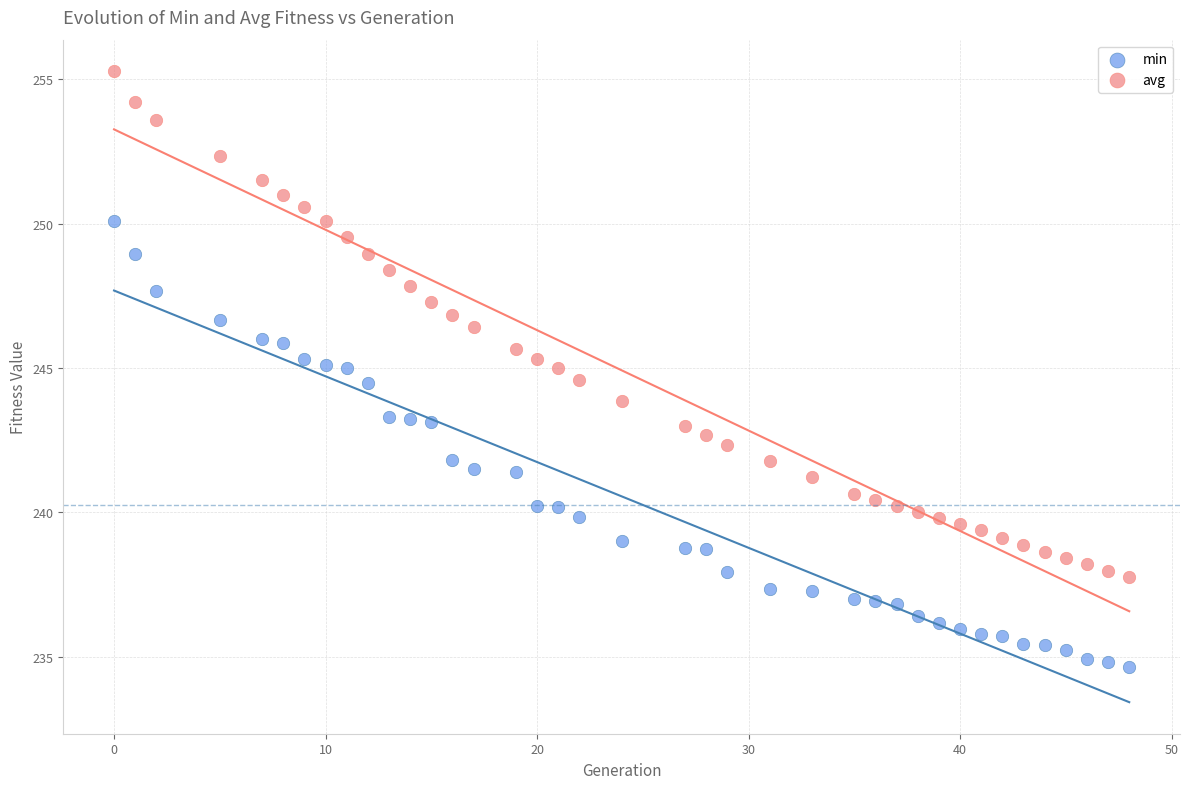

Which series contains the highest Y value?

avg